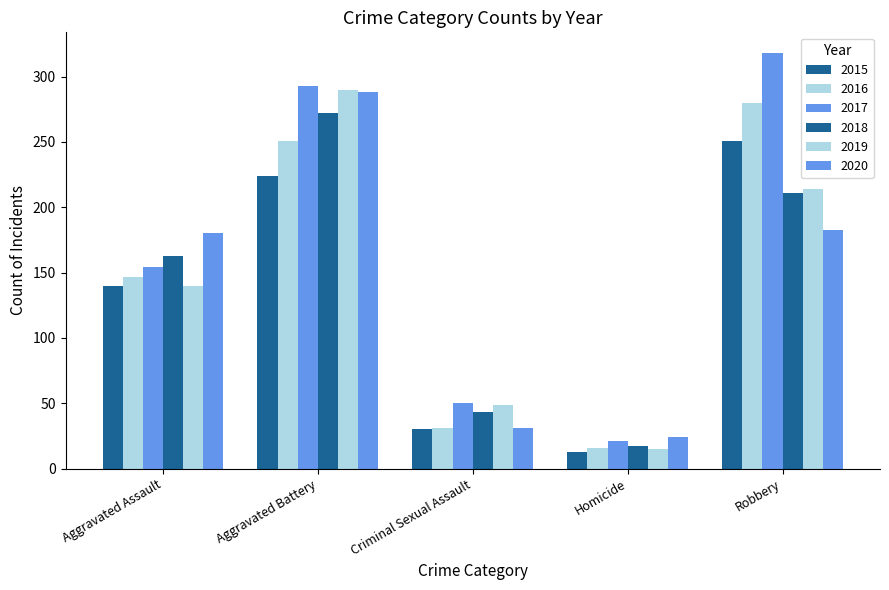

How many distinct data groups are displayed?

6